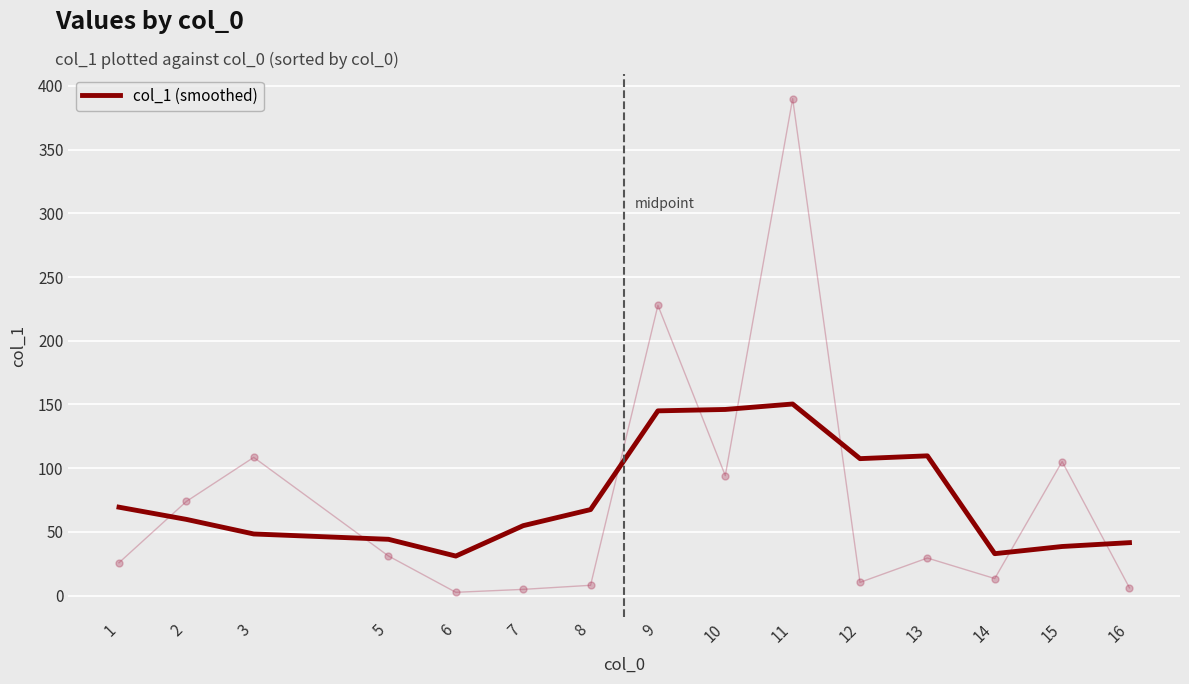

Which category has the lowest value across all series?

6